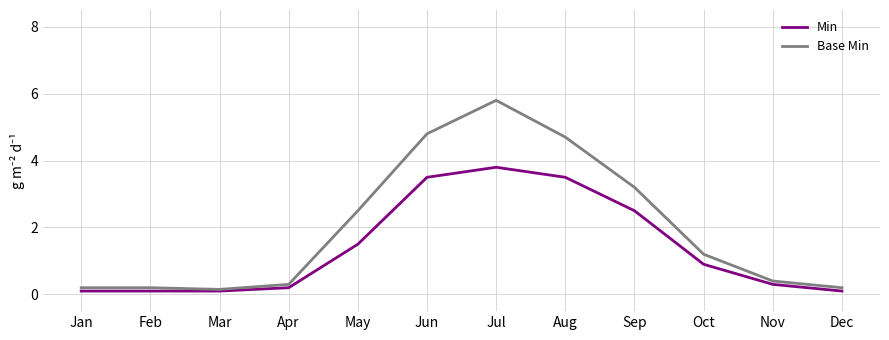

True or false: Min has a value of 0.9 at Oct.

True